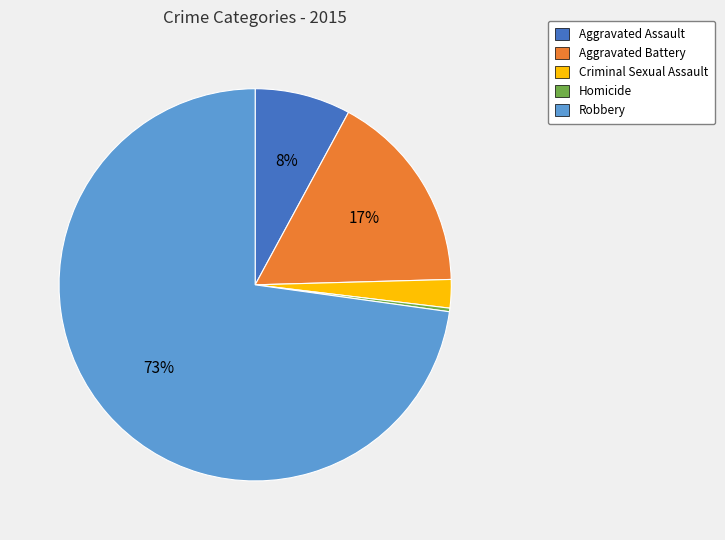

The Criminal Sexual Assault slice represents 2% of the pie. True or false?

True